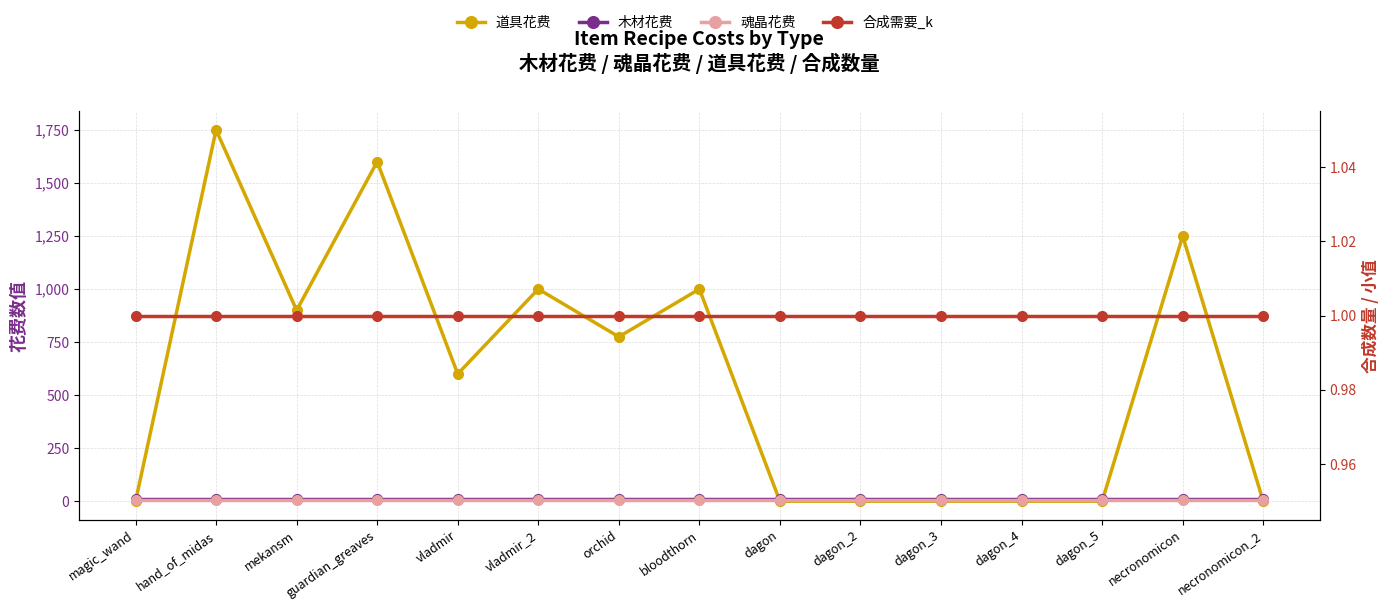

How many lines are shown in the chart?

4